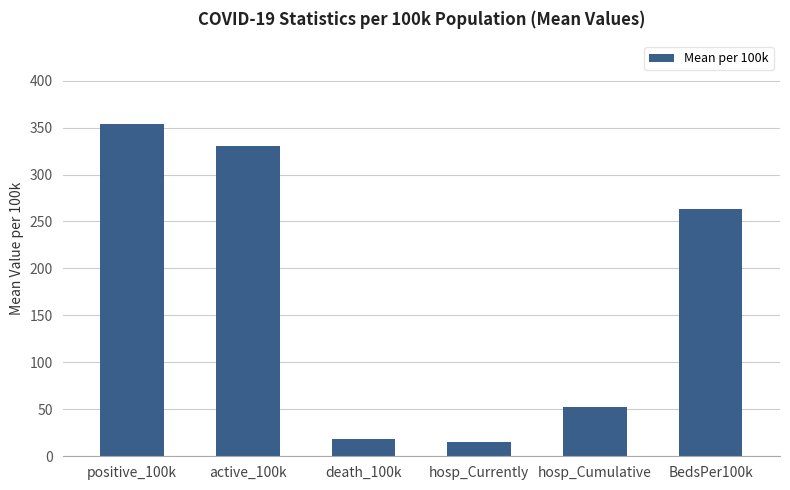

How many bars are there in total?

6